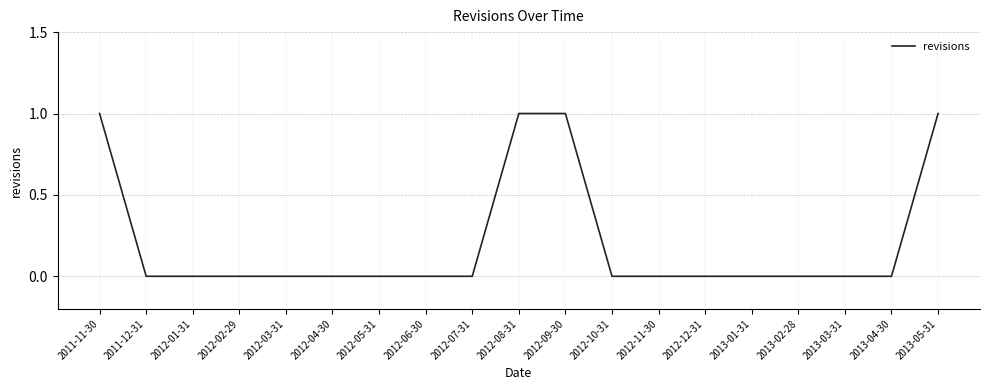

Reading right to left, transcribe all the data shown in this chart.

1	0	0	0	0	0	0	0	1	1	0	0	0	0	0	0	0	0	1